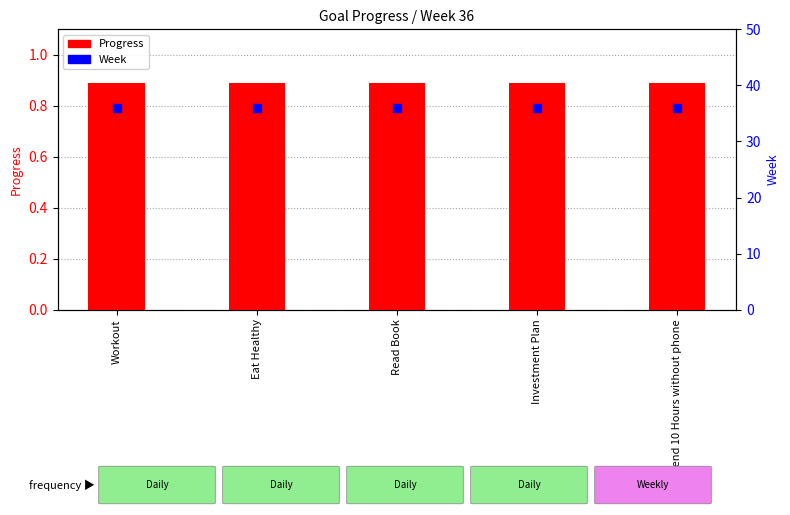

What are all the series names shown in the legend?

Progress, Week